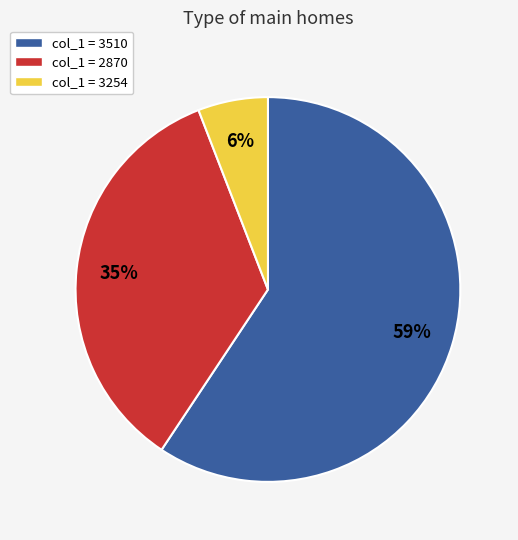

Is it true that col_1 = 2870 is 24% of the pie?

False